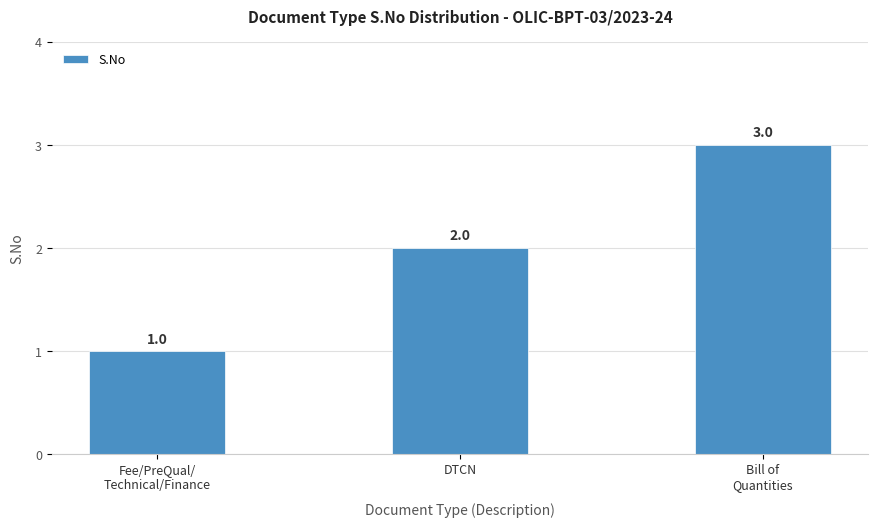

Rank the categories by value from highest to lowest.

Bill of
Quantities, DTCN, Fee/PreQual/
Technical/Finance